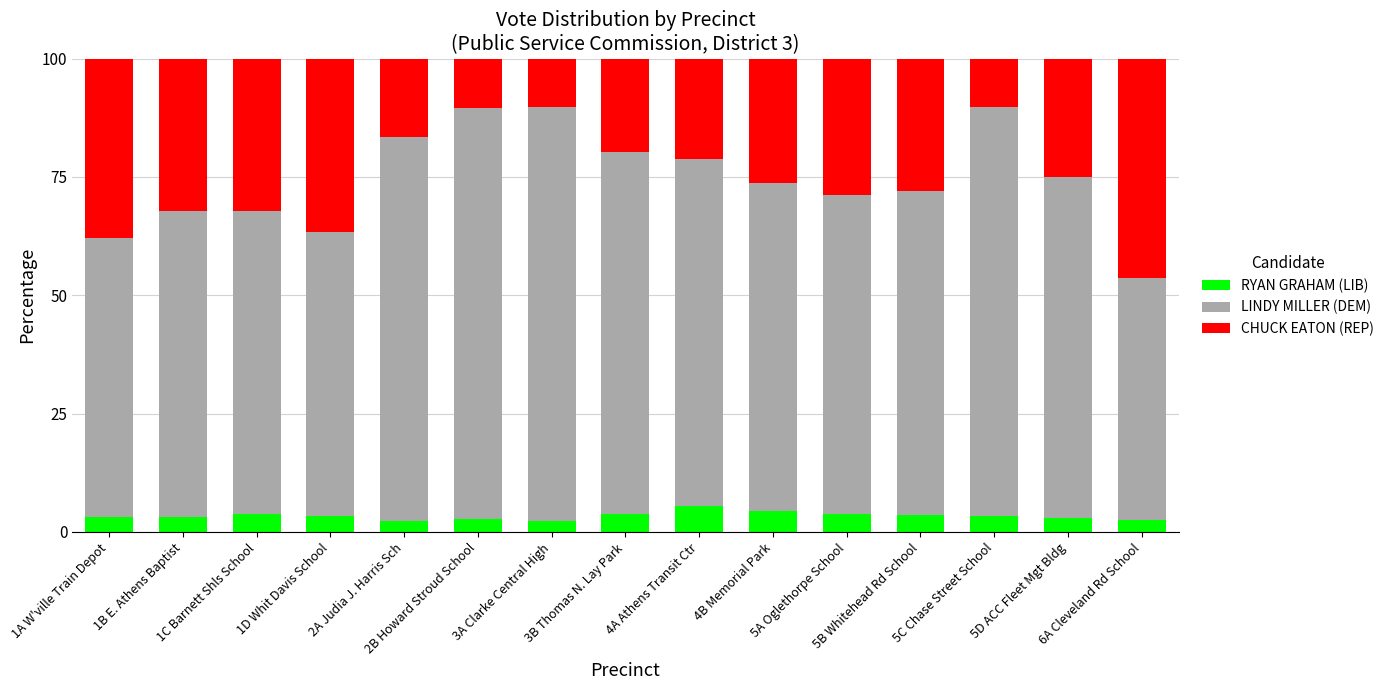

List the series in order of their peak value, highest first.

LINDY MILLER (DEM), CHUCK EATON (REP), RYAN GRAHAM (LIB)